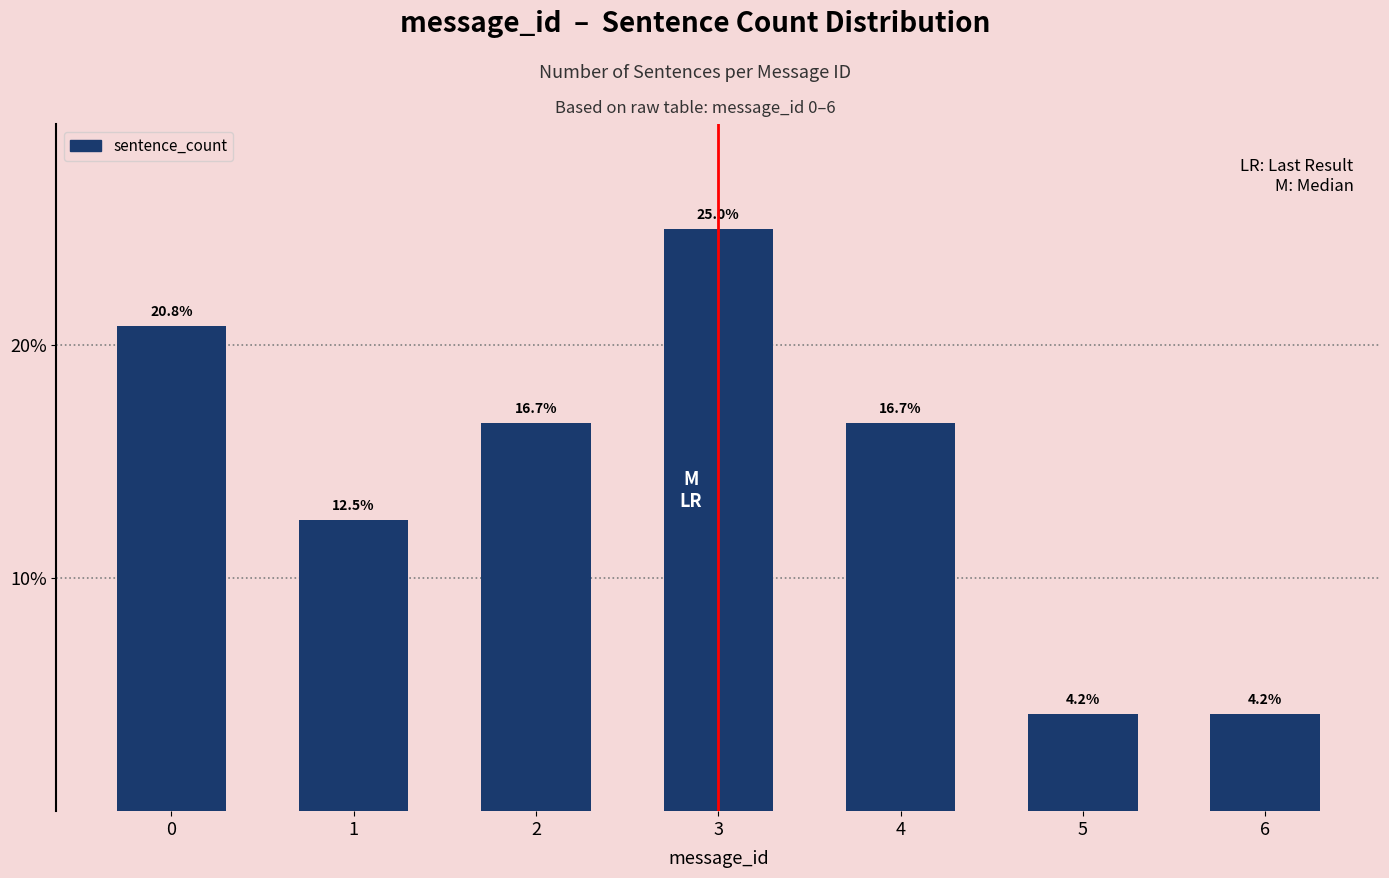

Reading right to left, extract all data points from this chart.

4.2	4.2	16.7	25.0	16.7	12.5	20.8